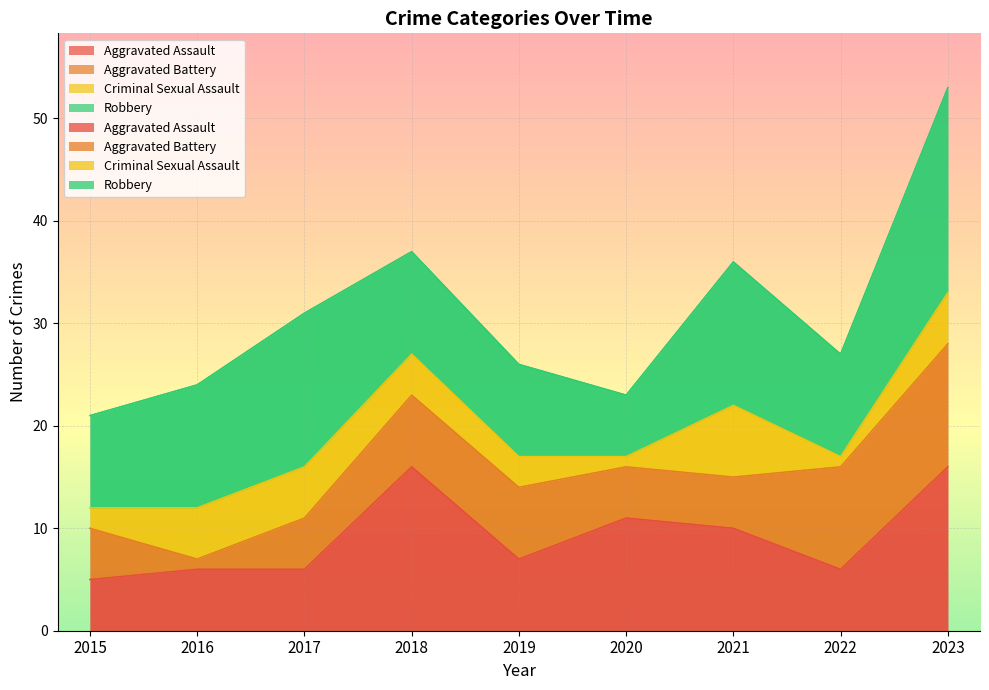

At which label does Criminal Sexual Assault first exceed 4?

2016